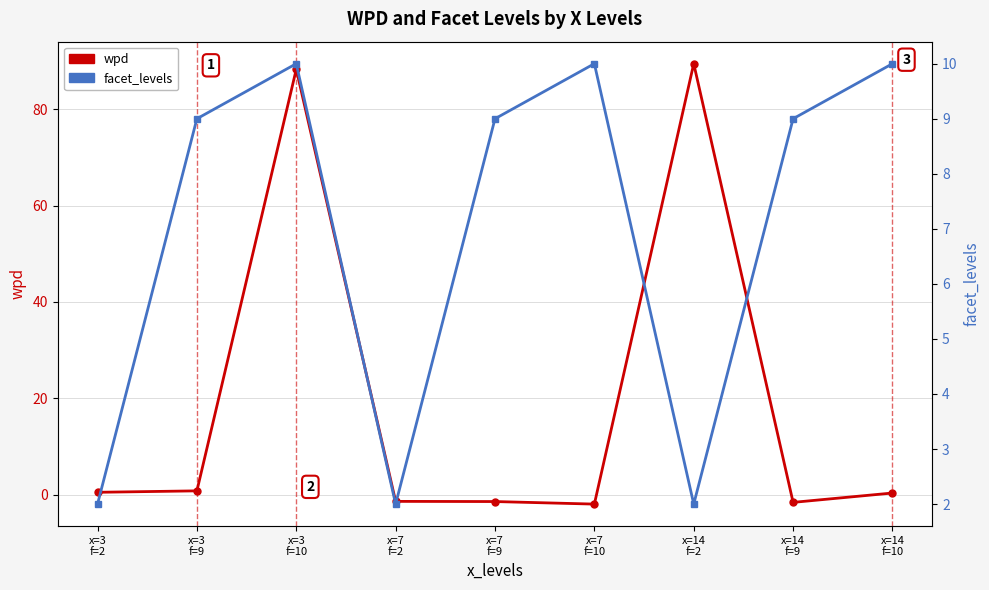

The value of wpd at x=7
f=2 is -1.4. True or false?

True